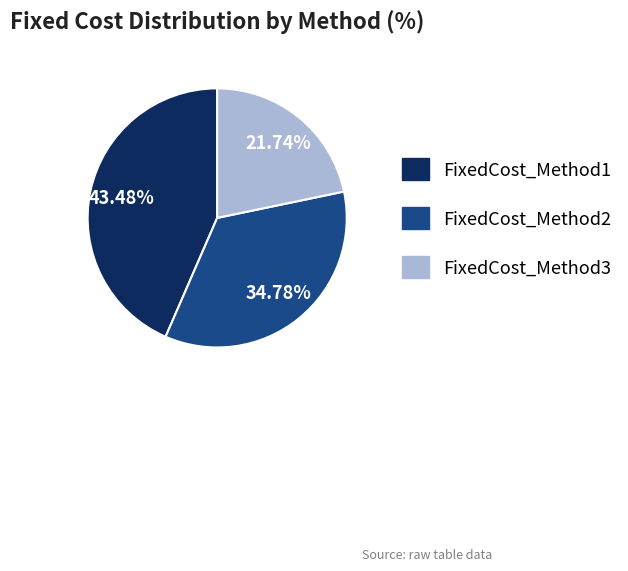

How many slices are in this pie chart?

3